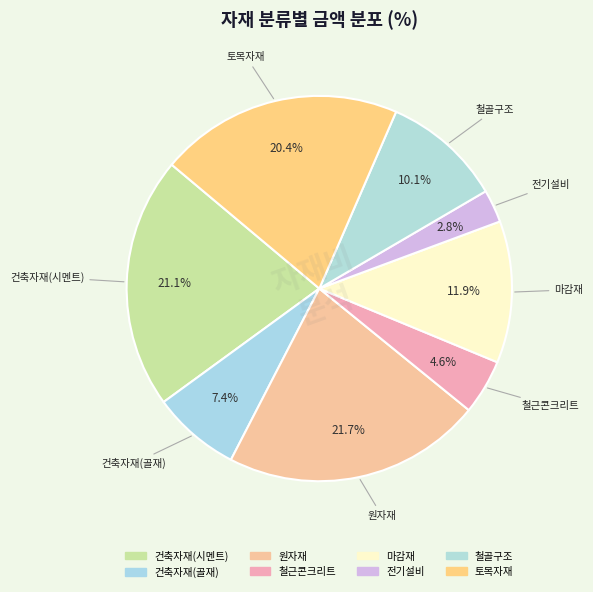

What portion of the pie excludes 마감재?

88.1%